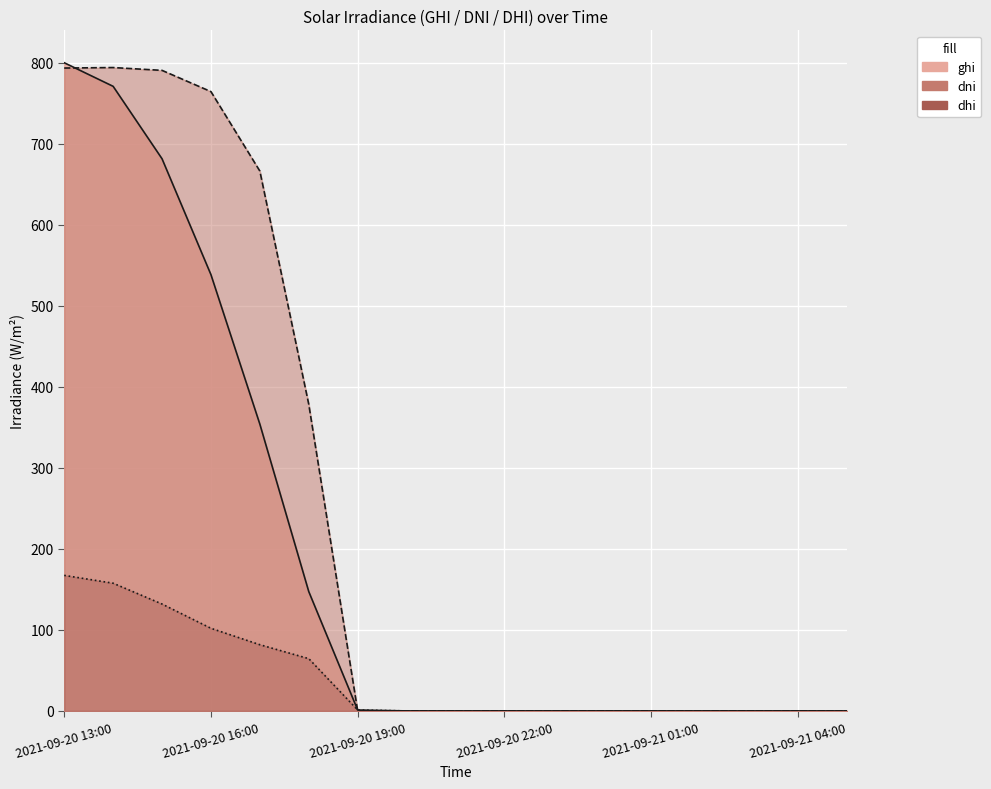

At 2021-09-20 15:00, list the series in order from smallest to largest.

dhi, ghi, dni